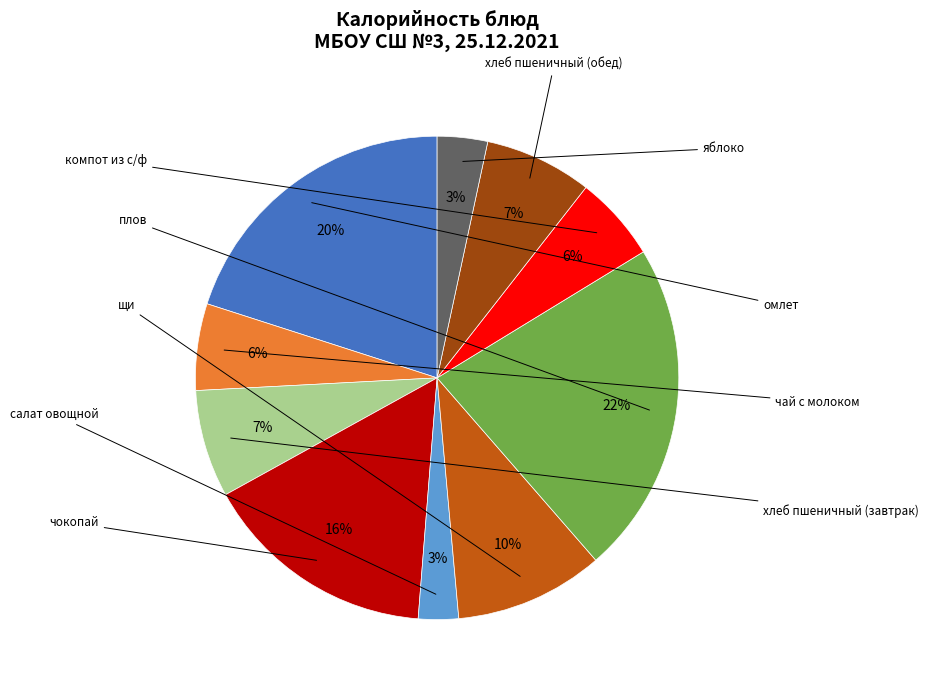

Does any single category account for the majority?

No